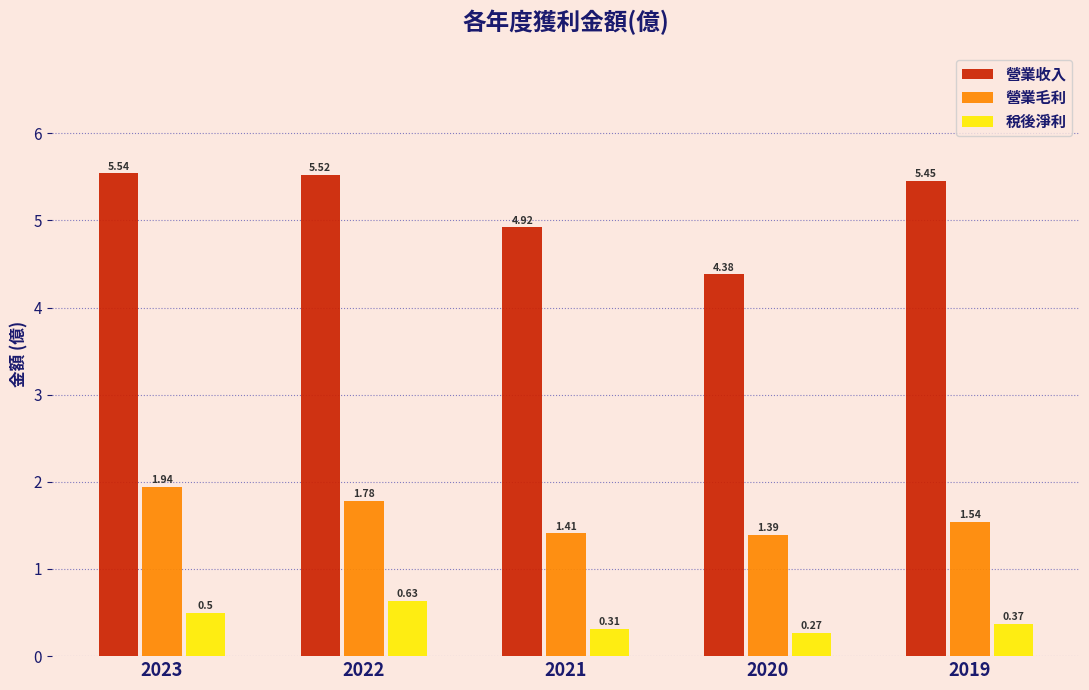

List the series in order of their overall mean, lowest first.

稅後淨利, 營業毛利, 營業收入